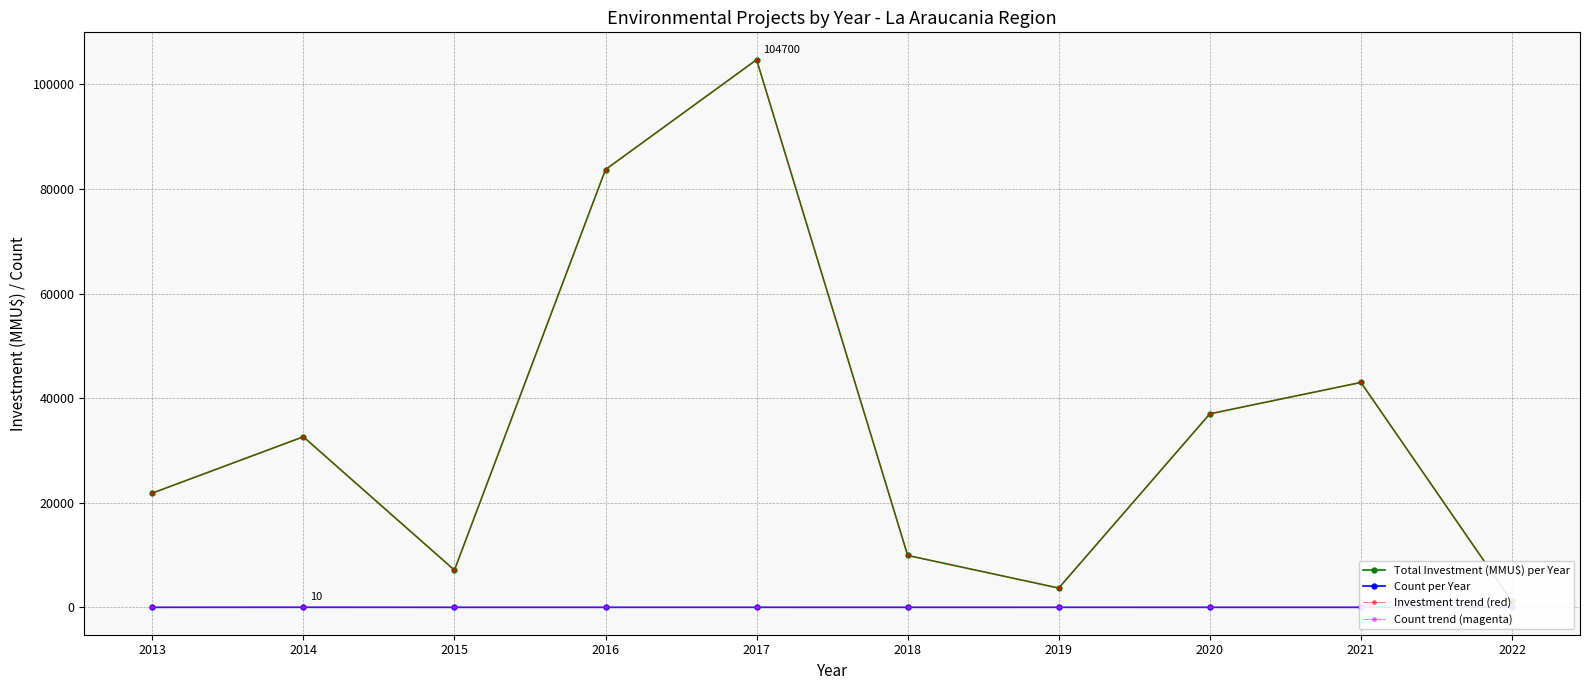

True or false: Total Investment (MMU$) per Year and Investment trend (red) cross at least once.

False